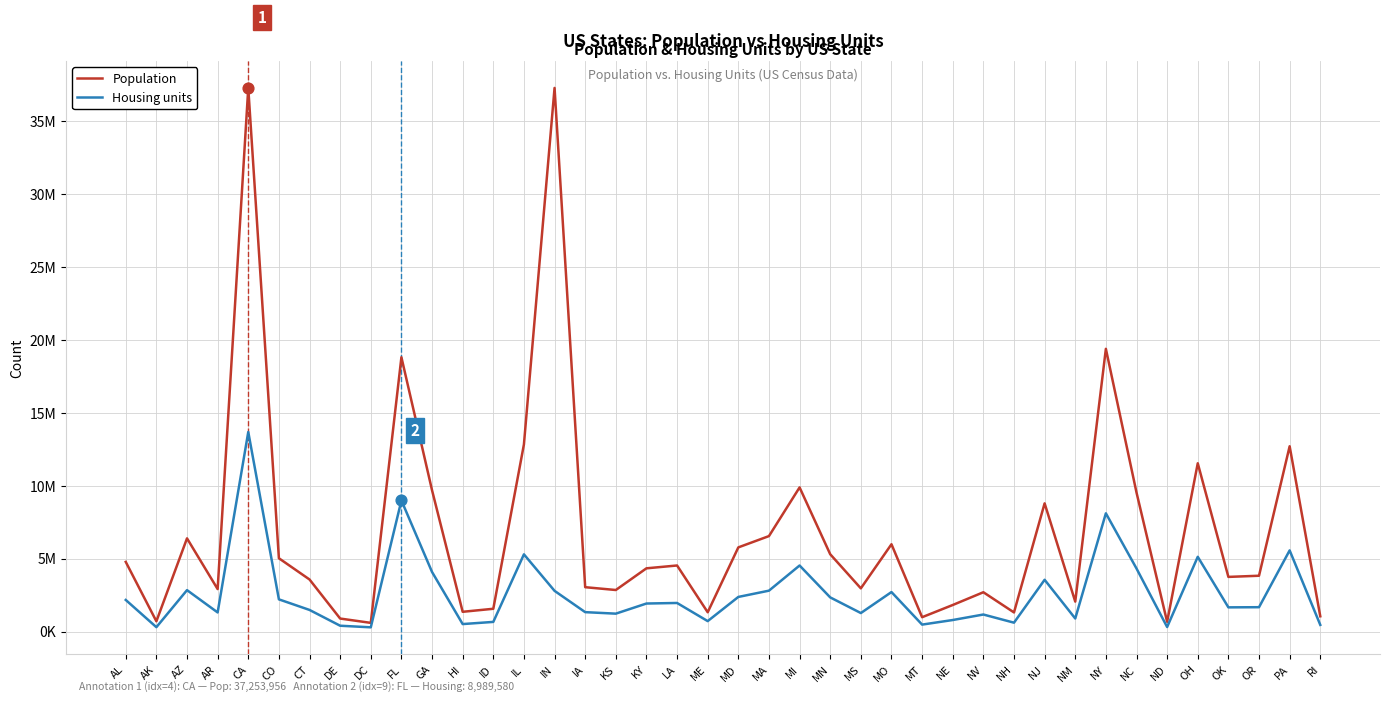

Which series has the largest total across all categories?

Population